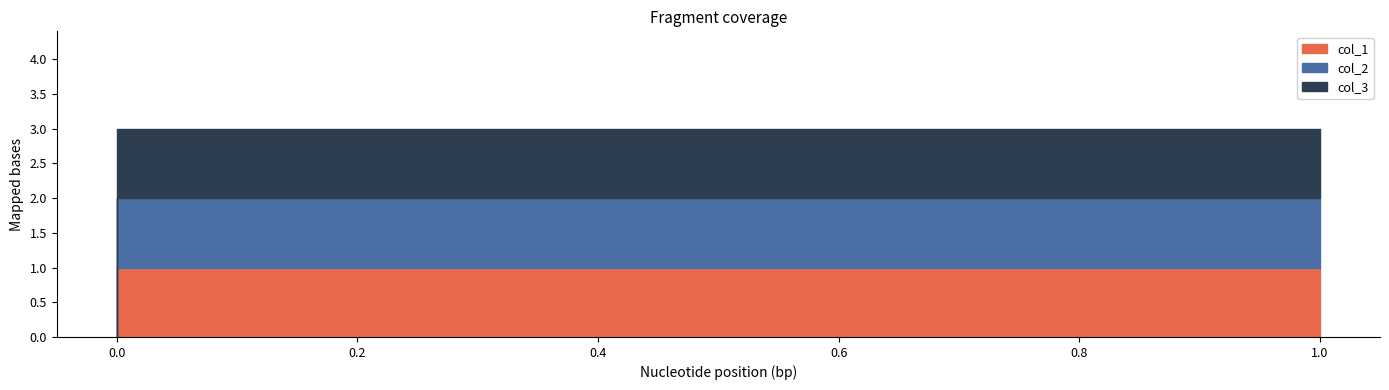

True or false: col_3 and col_2 intersect in this chart.

False